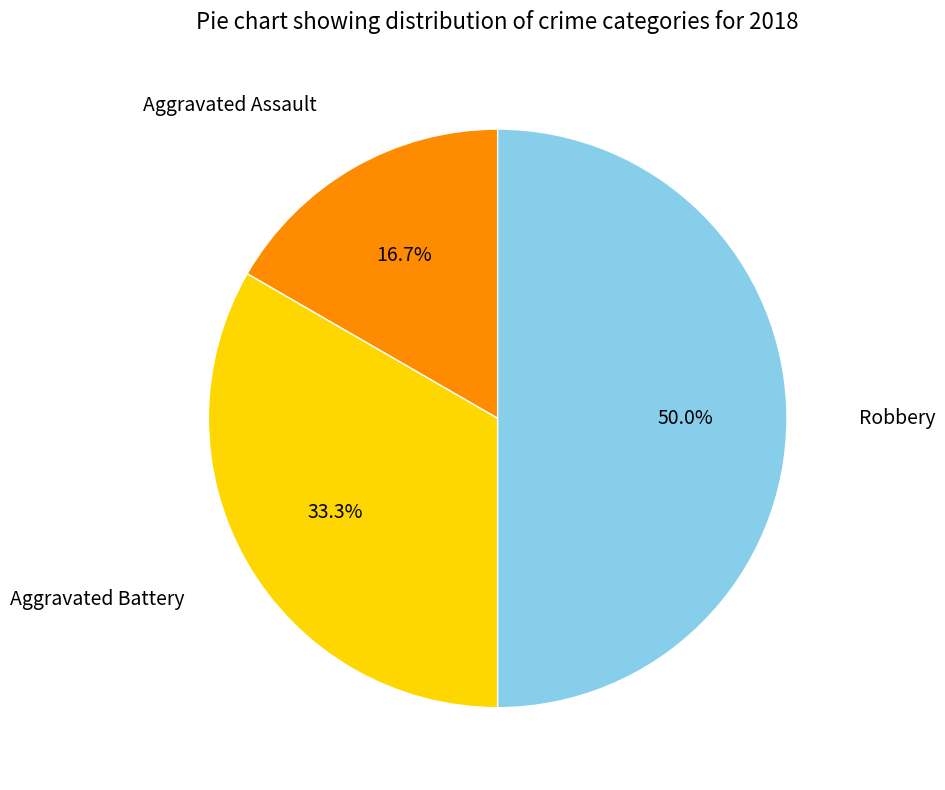

Is Aggravated Assault the majority of the pie?

No